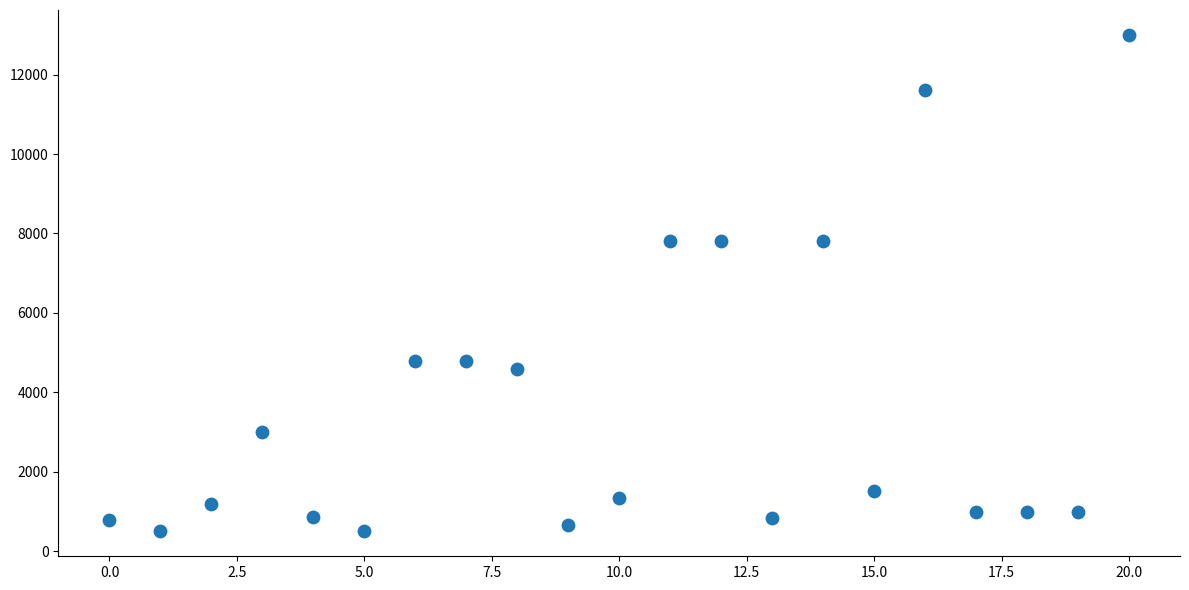

What is the range of Y values (max minus min)?

12500